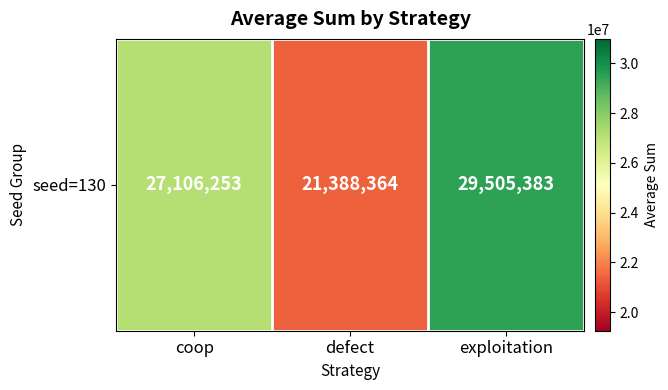

Which category has the highest value across all series?

exploitation